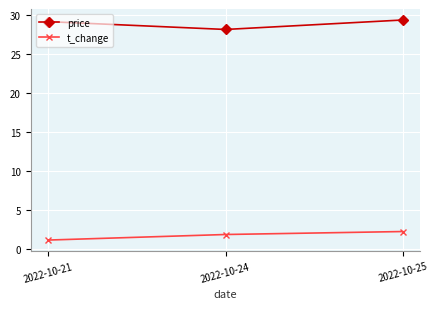

What is the value of the t_change point at the 2nd from the left?

1.9